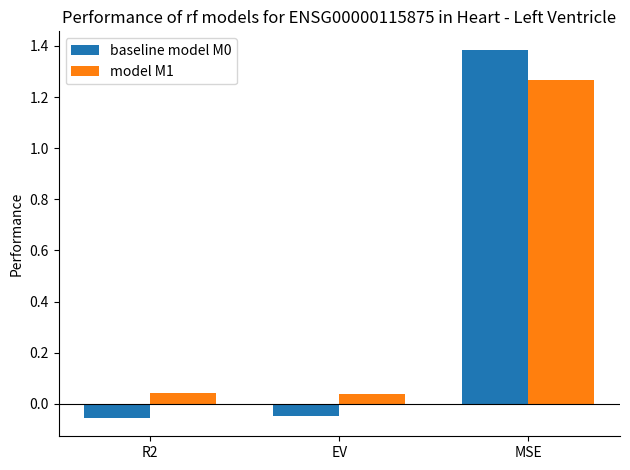

What is the difference between the maximum and minimum values in the baseline model M0 series?

1.4